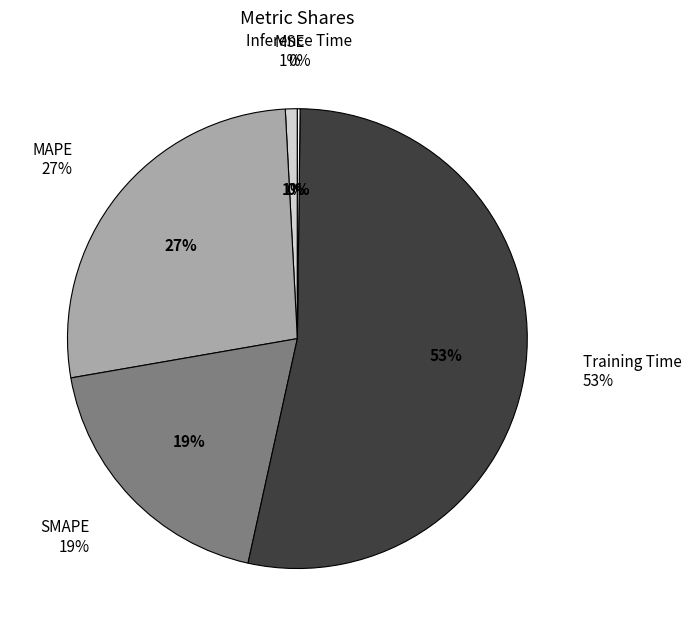

How many segments does this pie chart have?

5